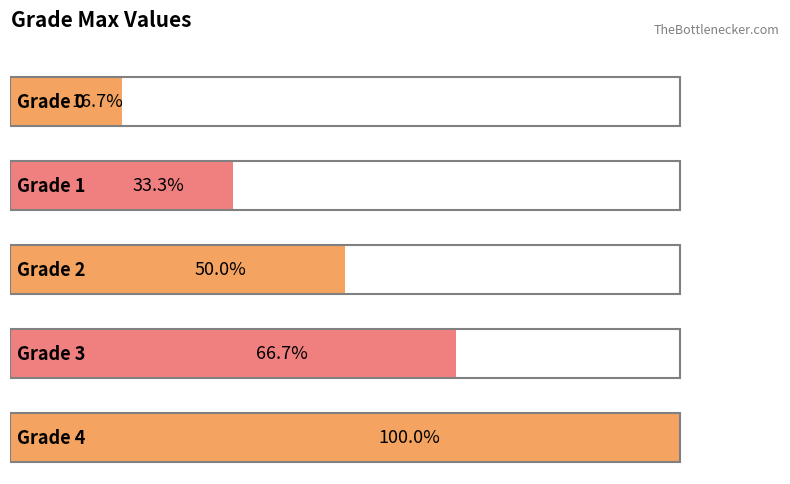

Are the bars grouped side by side (vs. stacked)?

No